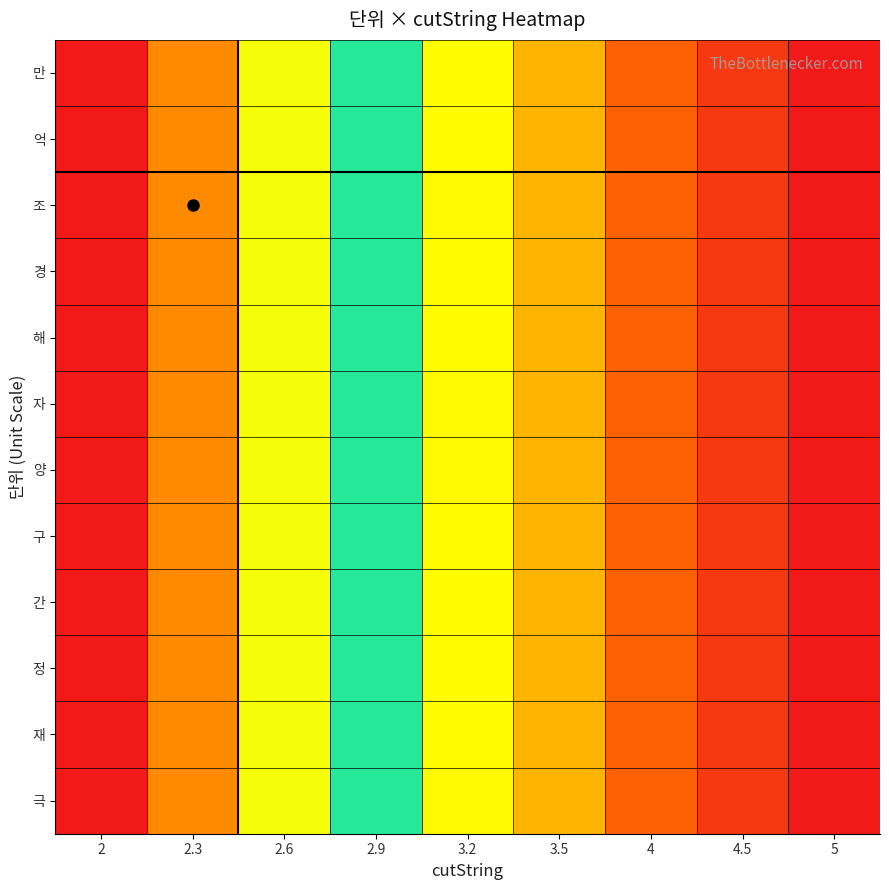

Reading left to right, what are all the values shown in this chart?

만: 2=1.0	2.3=0.8	2.6=0.6	2.9=0.5	3.2=0.4	3.5=0.3	4=0.2	4.5=0.1	5=0.0
억: 2=1.0	2.3=0.8	2.6=0.6	2.9=0.5	3.2=0.4	3.5=0.3	4=0.2	4.5=0.1	5=0.0
조: 2=1.0	2.3=0.8	2.6=0.6	2.9=0.5	3.2=0.4	3.5=0.3	4=0.2	4.5=0.1	5=0.0
경: 2=1.0	2.3=0.8	2.6=0.6	2.9=0.5	3.2=0.4	3.5=0.3	4=0.2	4.5=0.1	5=0.0
해: 2=1.0	2.3=0.8	2.6=0.6	2.9=0.5	3.2=0.4	3.5=0.3	4=0.2	4.5=0.1	5=0.0
자: 2=1.0	2.3=0.8	2.6=0.6	2.9=0.5	3.2=0.4	3.5=0.3	4=0.2	4.5=0.1	5=0.0
양: 2=1.0	2.3=0.8	2.6=0.6	2.9=0.5	3.2=0.4	3.5=0.3	4=0.2	4.5=0.1	5=0.0
구: 2=1.0	2.3=0.8	2.6=0.6	2.9=0.5	3.2=0.4	3.5=0.3	4=0.2	4.5=0.1	5=0.0
간: 2=1.0	2.3=0.8	2.6=0.6	2.9=0.5	3.2=0.4	3.5=0.3	4=0.2	4.5=0.1	5=0.0
정: 2=1.0	2.3=0.8	2.6=0.6	2.9=0.5	3.2=0.4	3.5=0.3	4=0.2	4.5=0.1	5=0.0
재: 2=1.0	2.3=0.8	2.6=0.6	2.9=0.5	3.2=0.4	3.5=0.3	4=0.2	4.5=0.1	5=0.0
극: 2=1.0	2.3=0.8	2.6=0.6	2.9=0.5	3.2=0.4	3.5=0.3	4=0.2	4.5=0.1	5=0.0